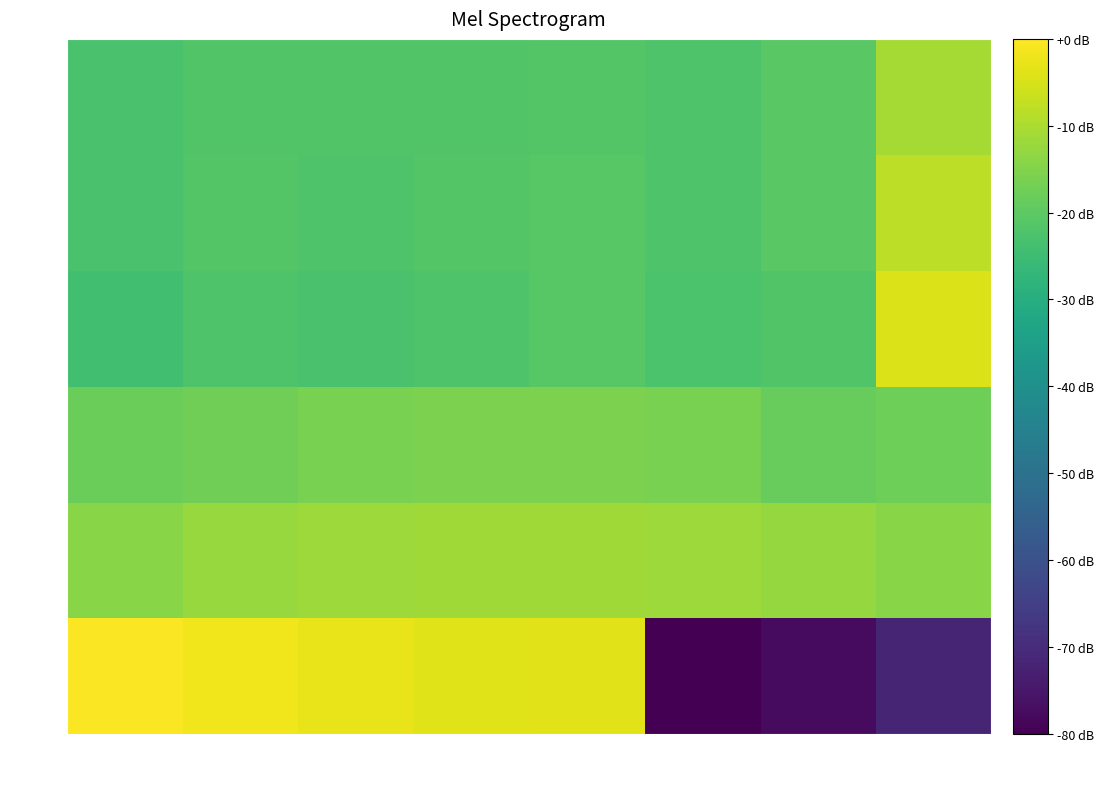

What is the total value across all series at 5000?

-0.6